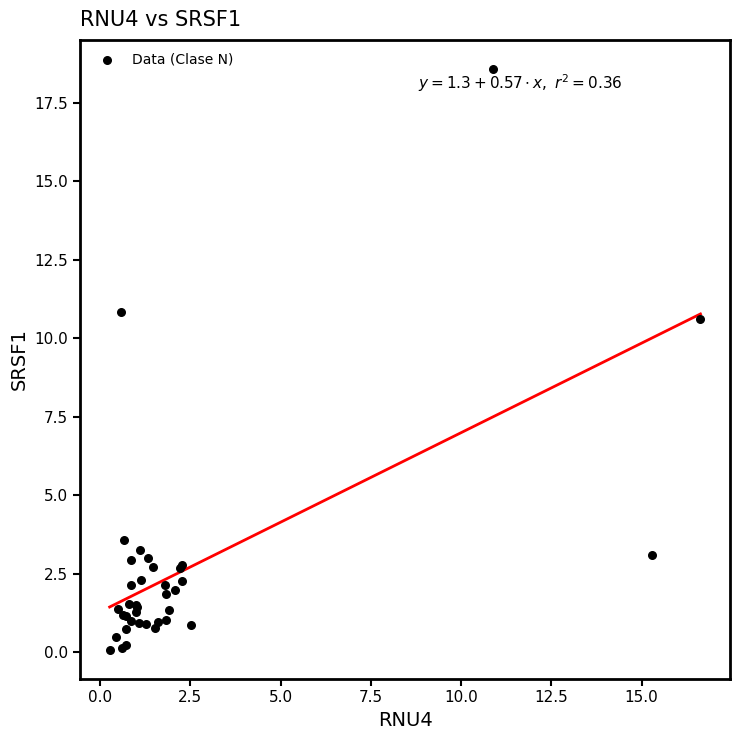

What Y value in the scatter plot is closest to 9?

10.6